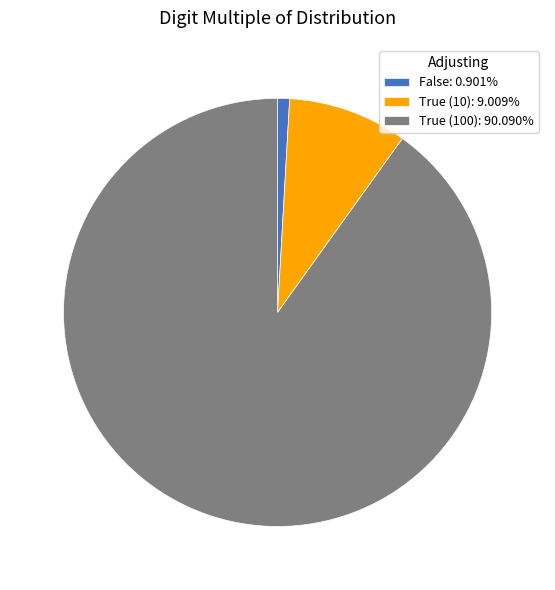

What is the ratio of the value at True (10): 9.009% to the value at False: 0.901%?

10.0